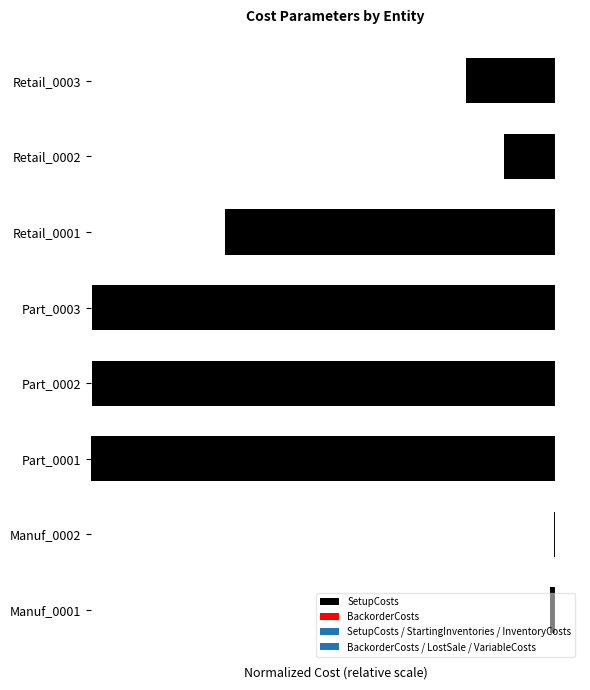

Rank the series by their maximum value, from lowest to highest.

SetupCosts, BackorderCosts